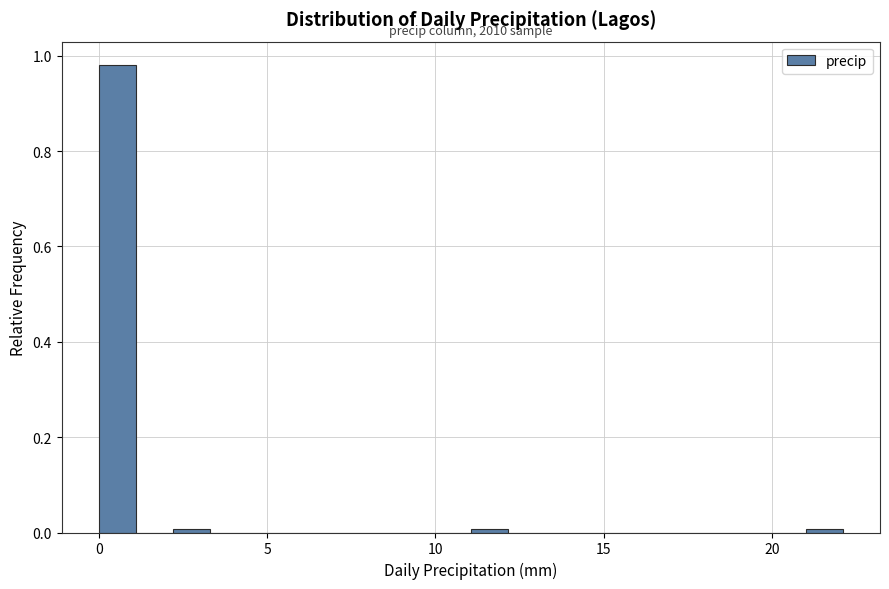

Around what value on the x-axis is the tallest bar? Give the approximate position of its centre, as read against the axis.

0.5